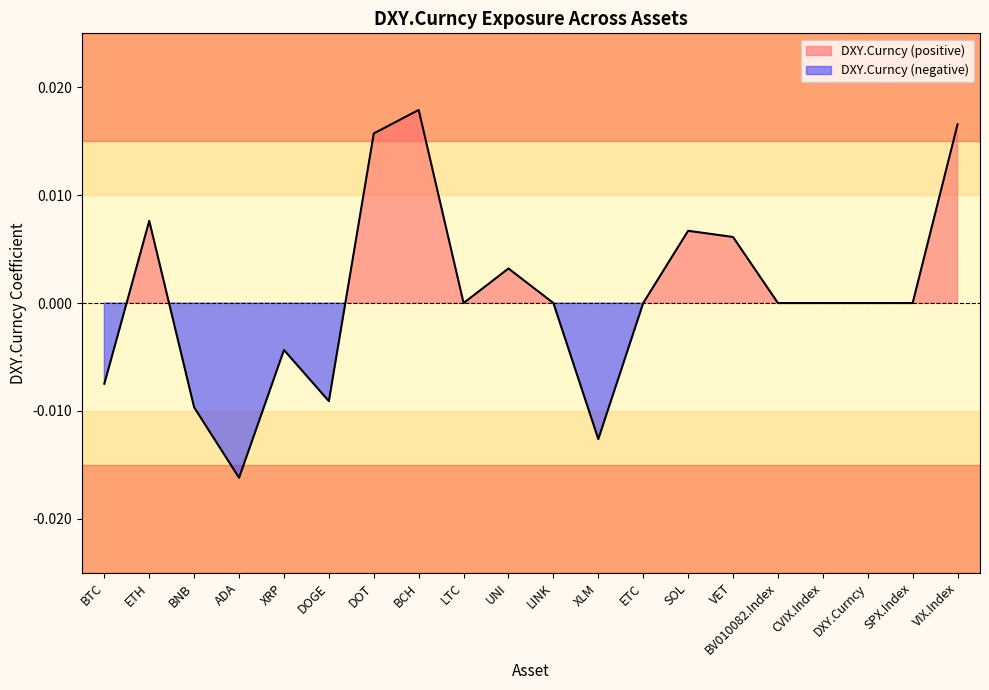

At which label is the value closest to 0?

LTC